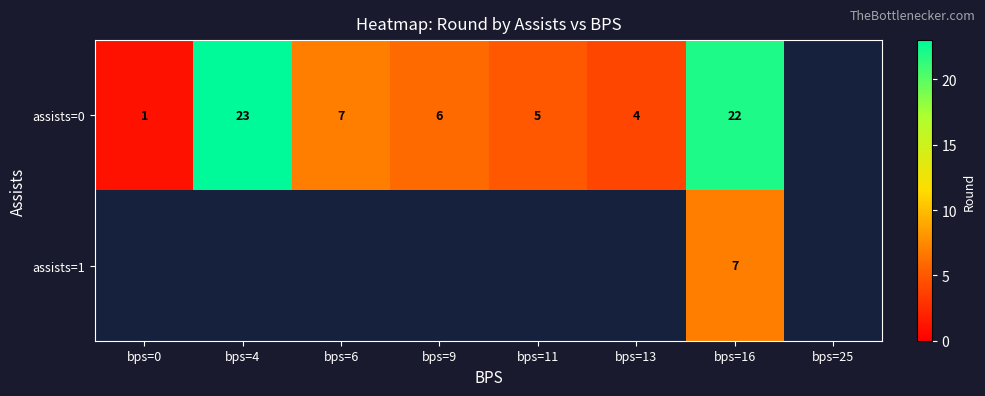

Is it true that assists=1 equals 7 at bps=16?

True